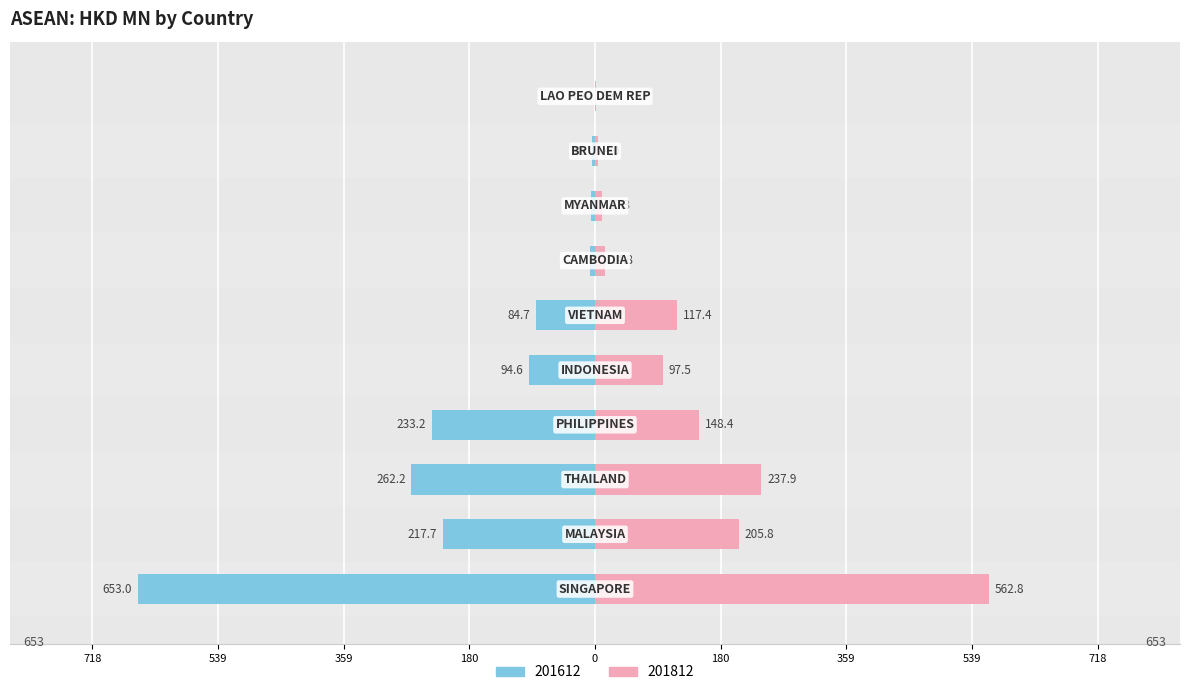

Between SINGAPORE and VIETNAM, which series saw the biggest shift?

201612